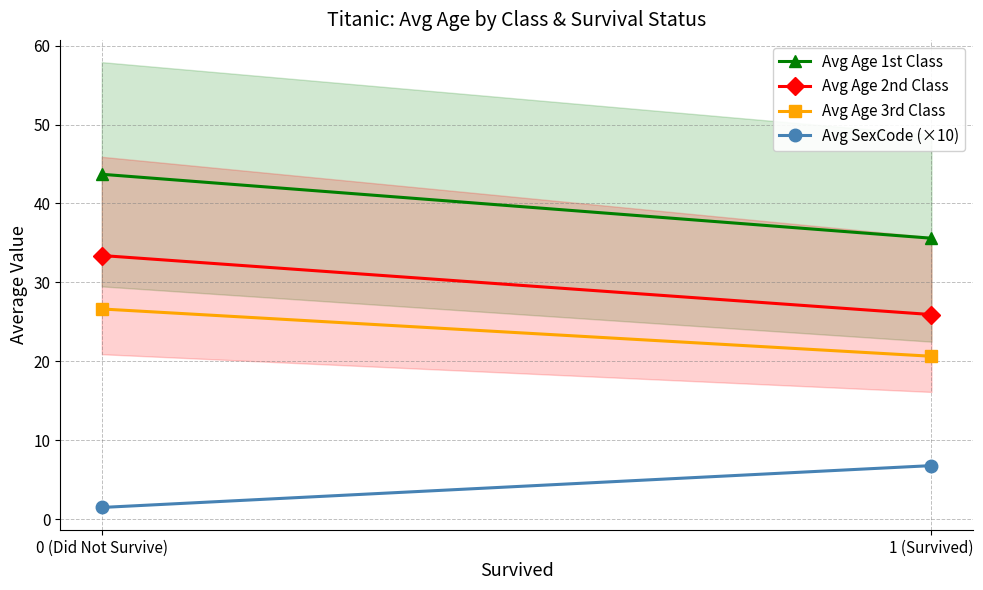

How many values in the Avg Age 3rd Class series are below 26?

1